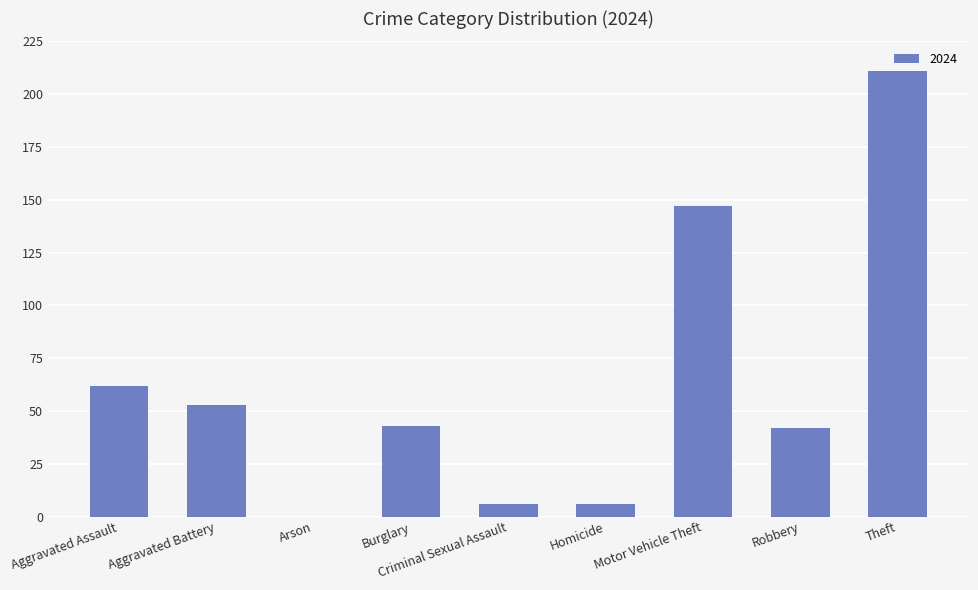

What is the maximum value shown in the chart?

211